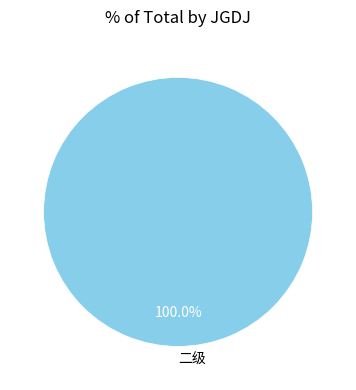

Rank the categories by value from lowest to highest.

二级